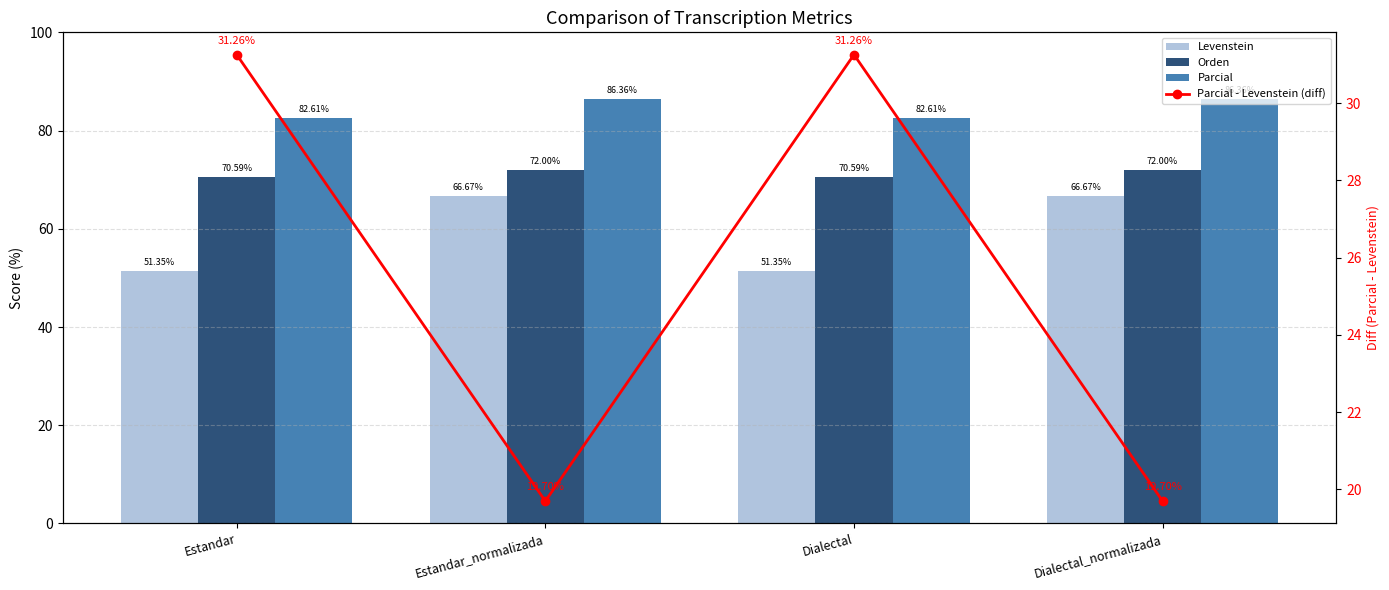

Reading left to right, what are all the values shown in this chart?

Levenstein: 51.4	66.7	51.4	66.7
Orden: 70.6	72.0	70.6	72.0
Parcial: 82.6	86.4	82.6	86.4
Parcial - Levenstein (diff): 31.3	19.7	31.3	19.7